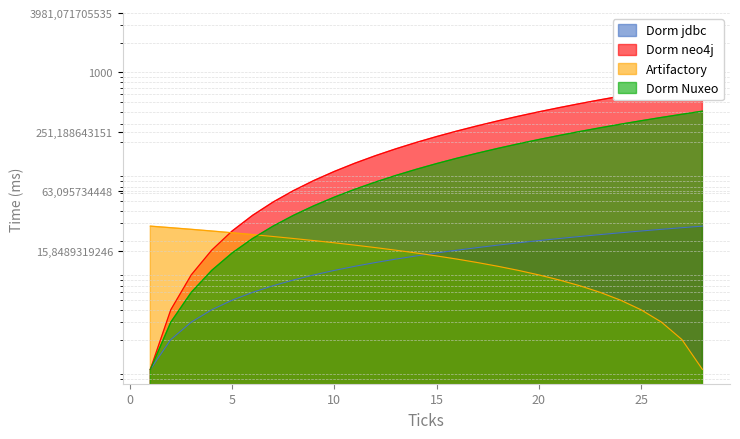

Count the number of data series in this chart.

4